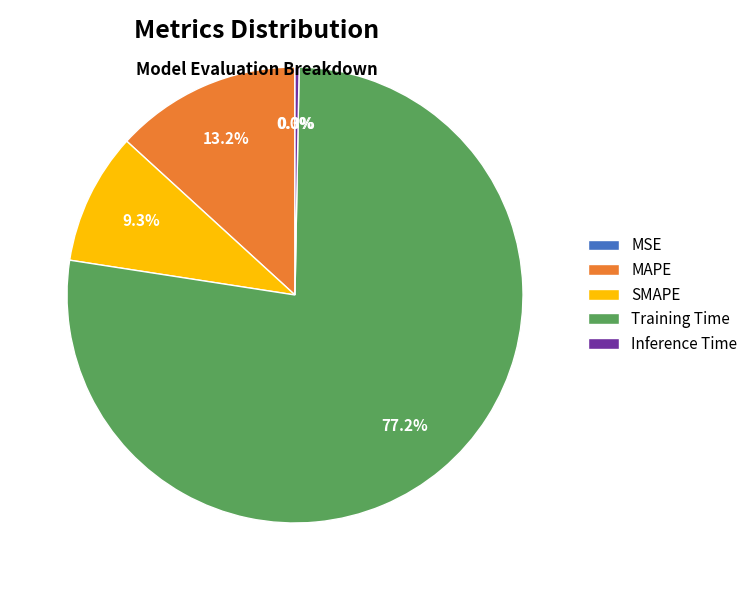

Is Training Time the majority of the pie?

Yes